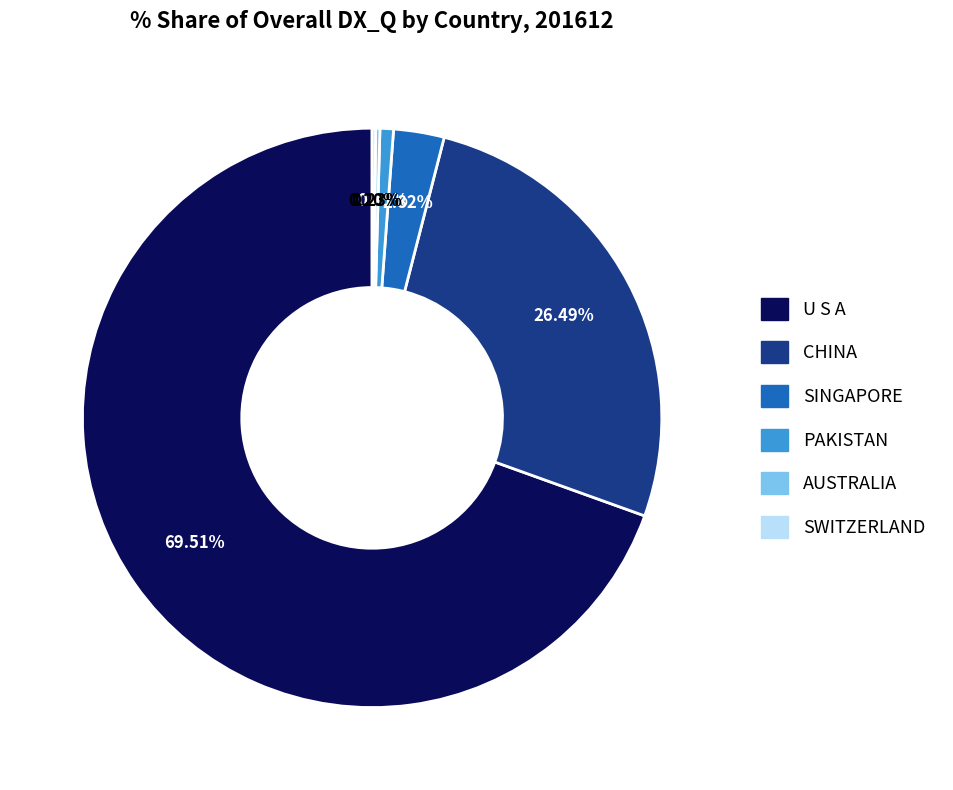

What is the largest slice in the pie chart?

U S A